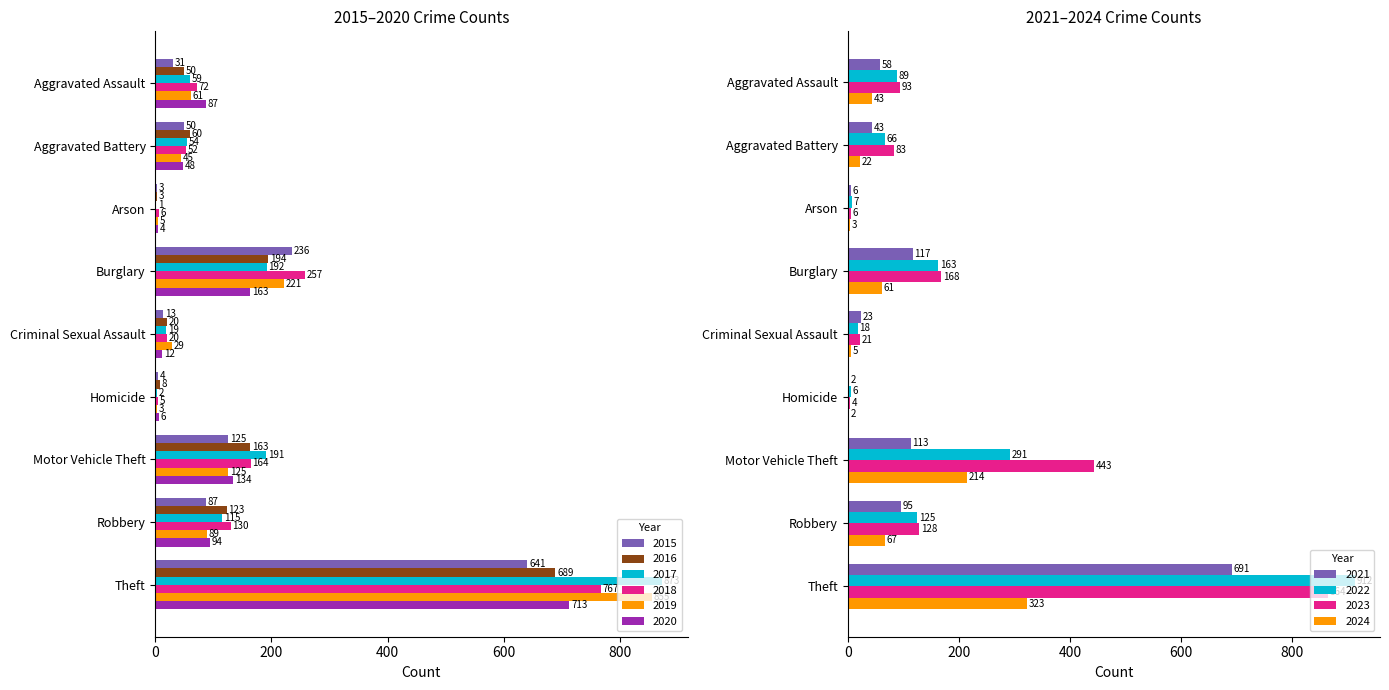

What is the value of the 2015 bar at the 5th from the left?

13